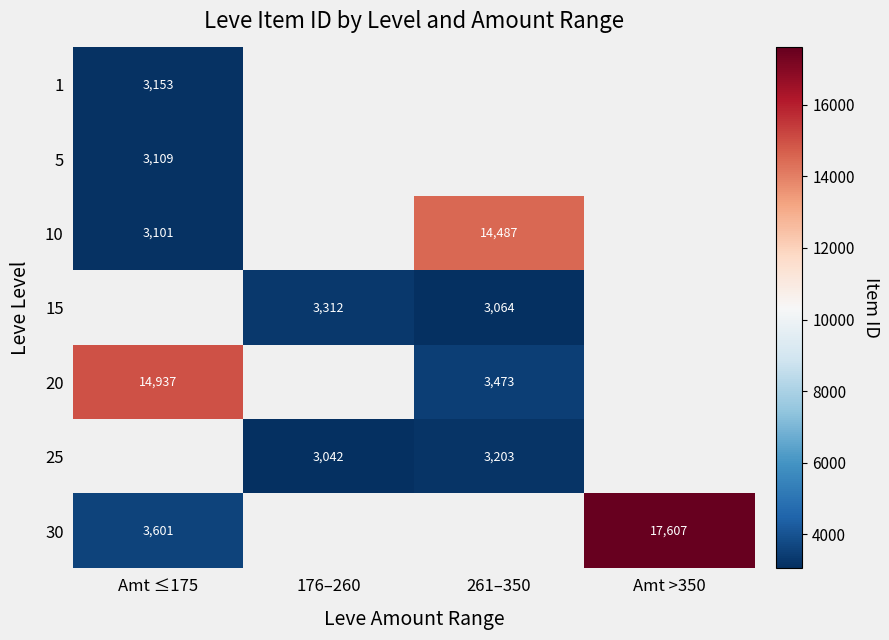

True or false: 20 has a value of 1050 at 261–350.

False